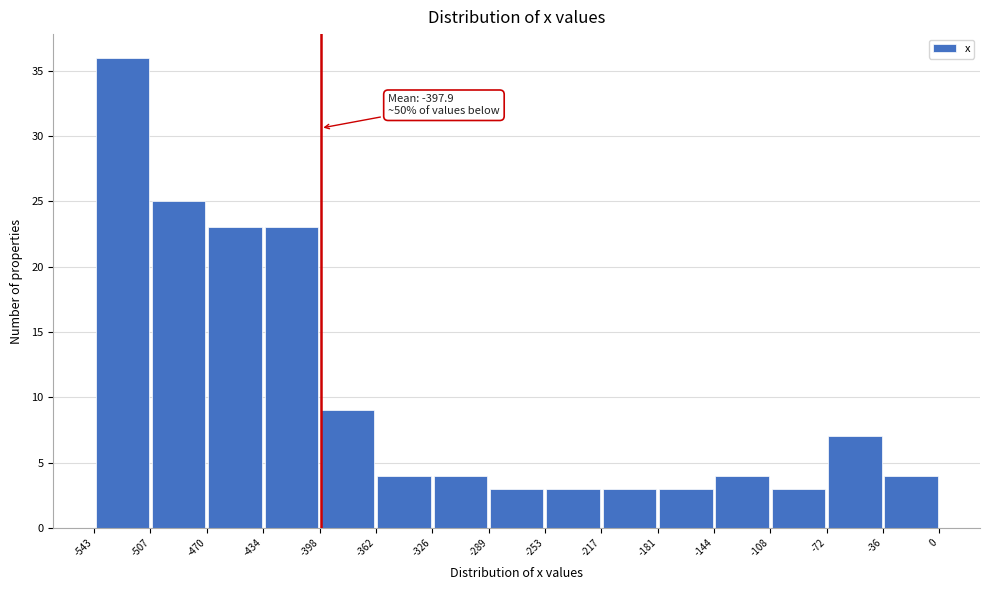

Over which range of the x-axis is the bar tallest?

-543 to -507